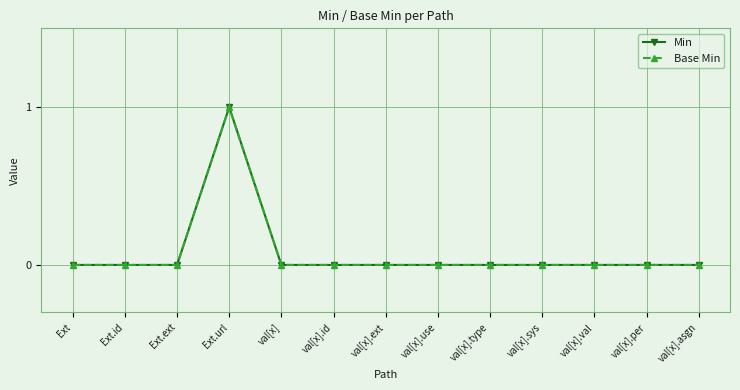

Is this an area chart (filled region under the line)?

No